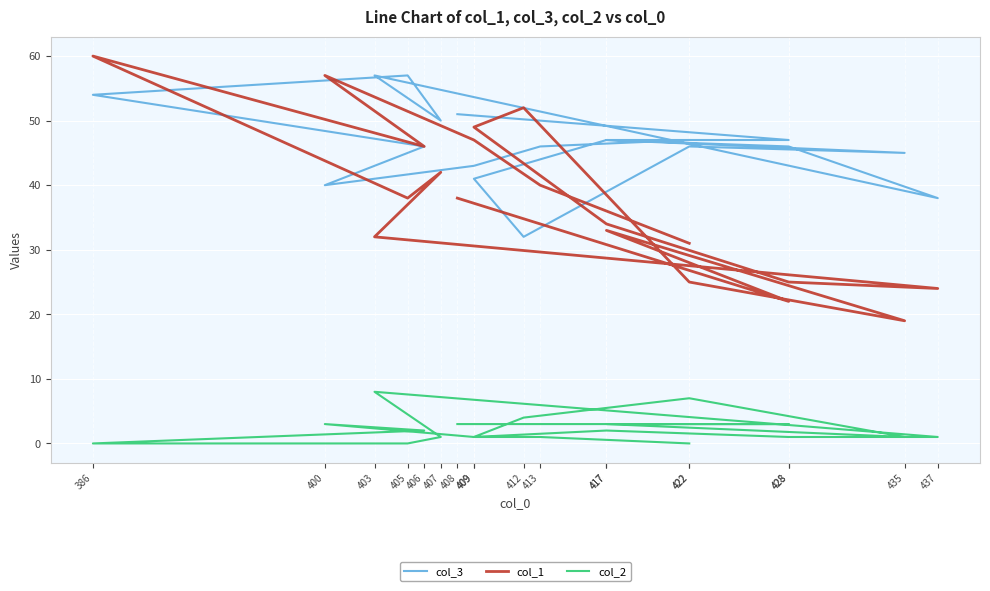

List the series in order of their overall mean, lowest first.

col_2, col_1, col_3